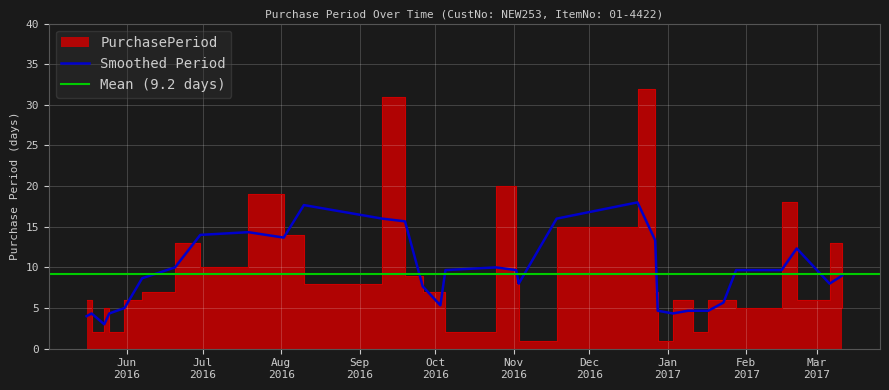

What is the lowest value of the Smoothed Period series?

3.0